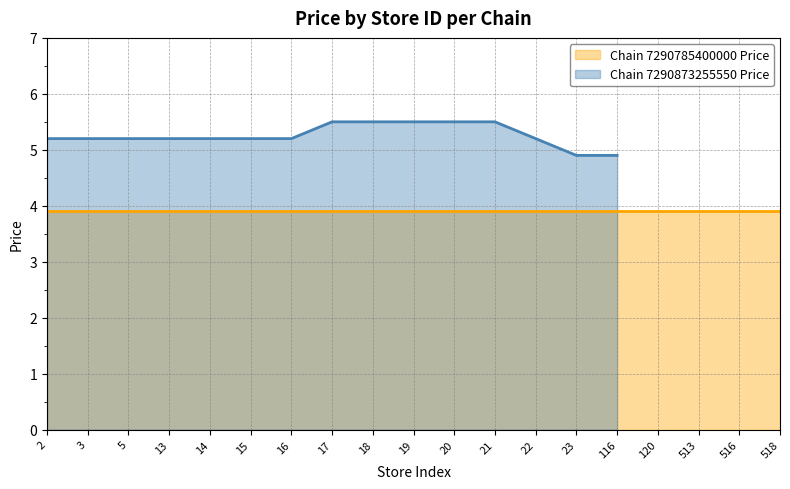

The value of Chain 7290873255550 Price at 21 is 5.5. True or false?

True